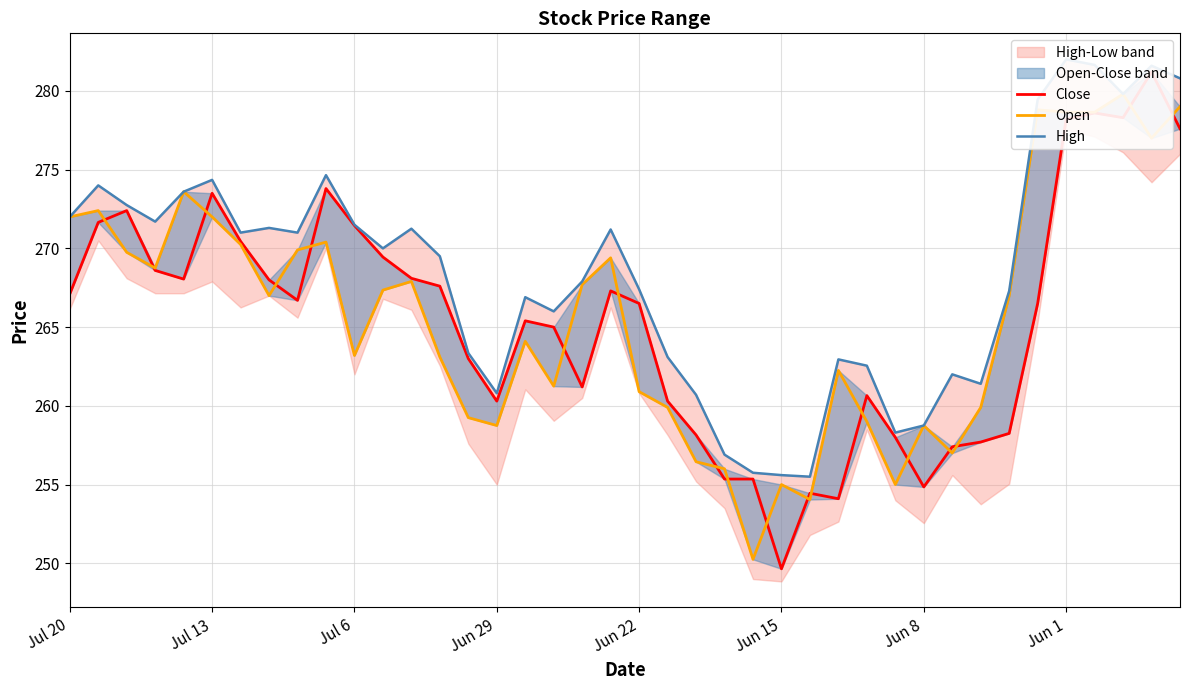

At which category is the sum across all series the highest?

38